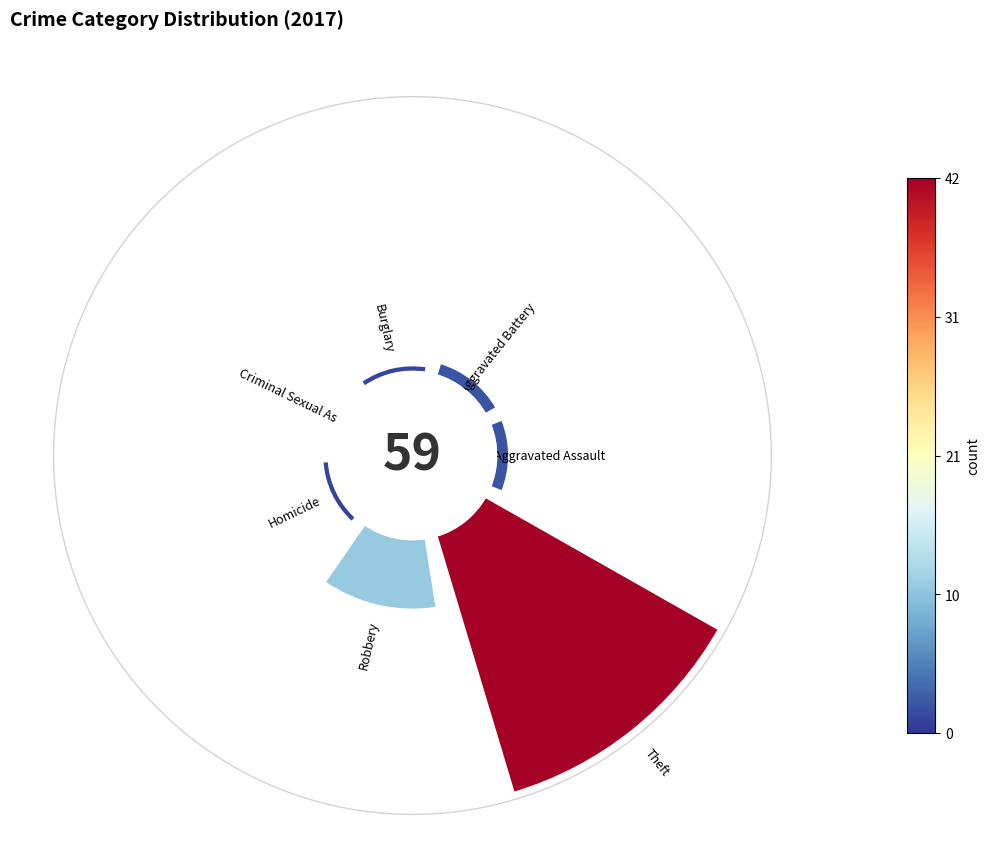

Combined, what portion of the pie is Aggravated Assault and Theft?

74.6%